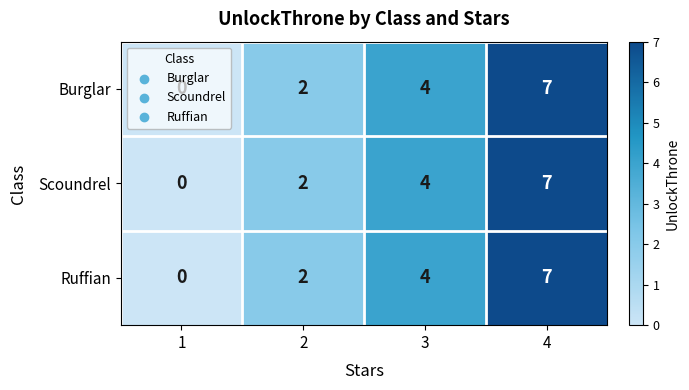

The Burglar series shows -5 at 1. True or false?

False